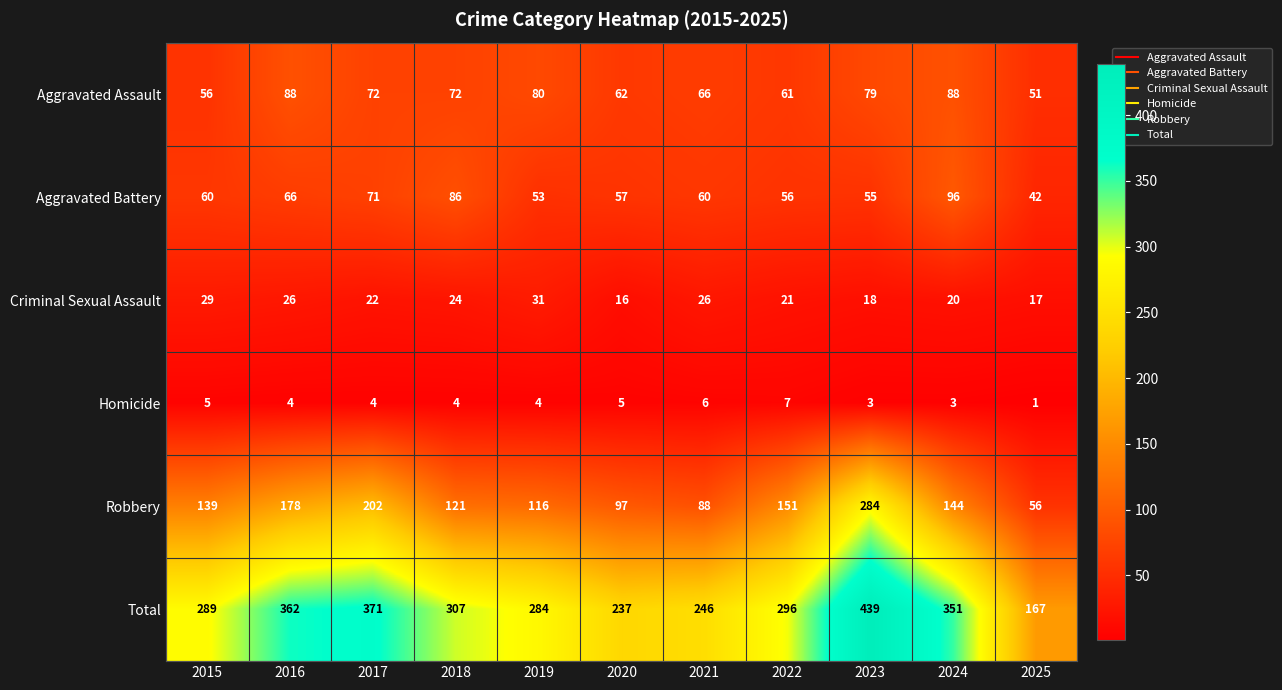

Between 2019 and 2024, which series saw the biggest shift?

Total